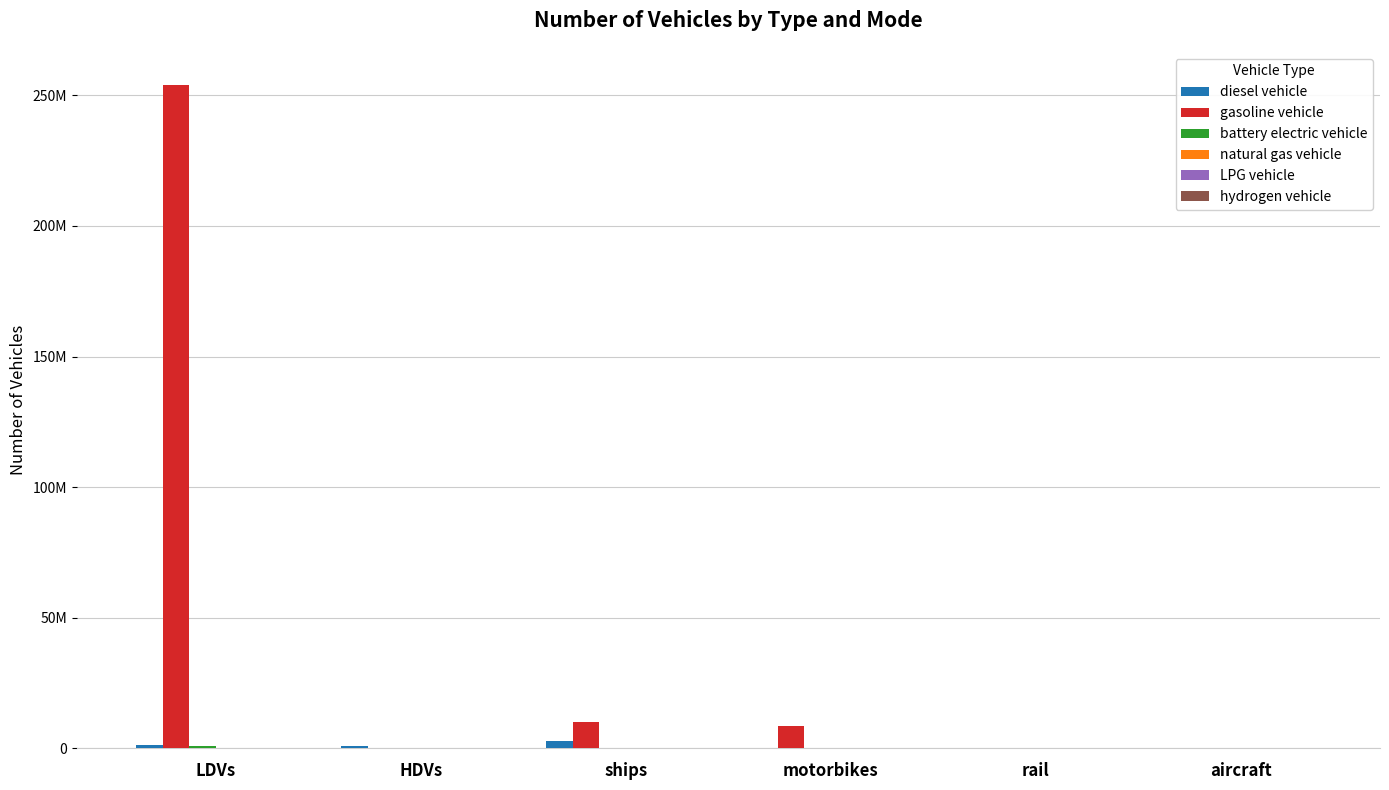

What is the spread (max minus min) of values at HDVs?

785894.7